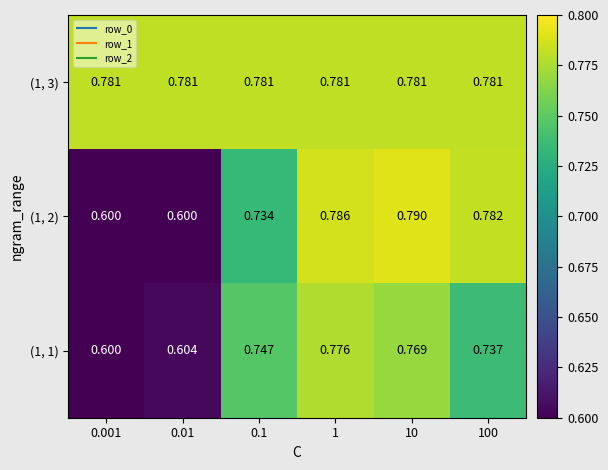

How many categories are shown in the chart?

6